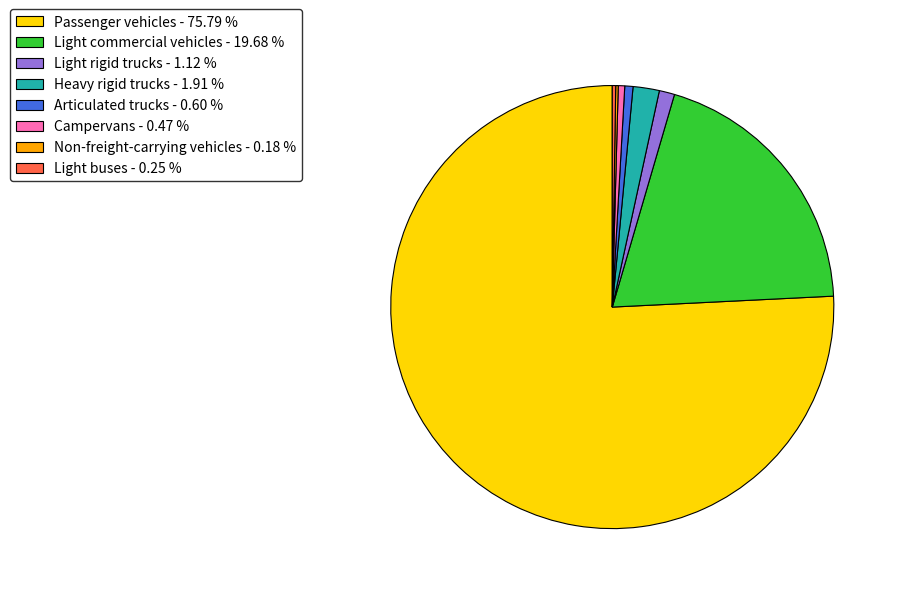

Which category accounts for the majority?

Passenger vehicles